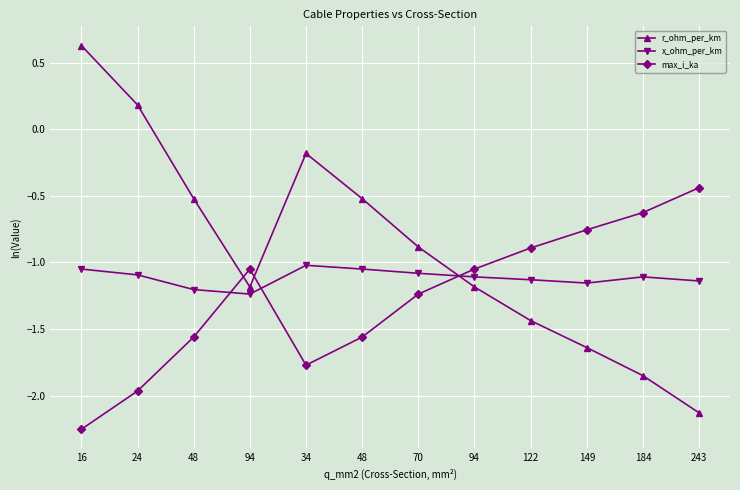

Does the chart have visible grid lines?

Yes